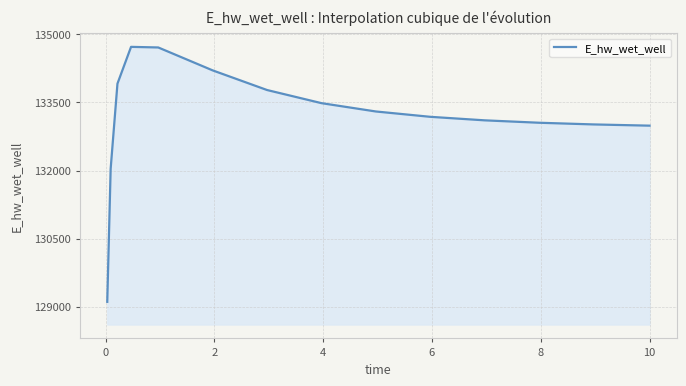

What is the minimum value shown in the chart?

129106.8